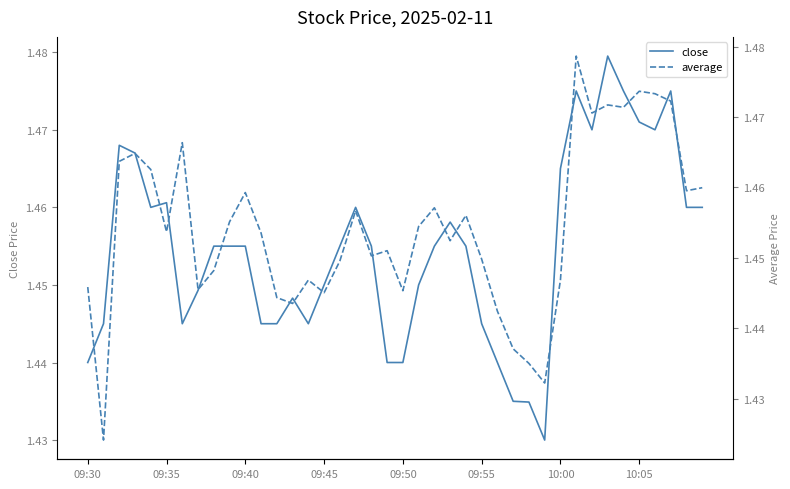

What is the value of the close point at the 14th from the left?

1.4